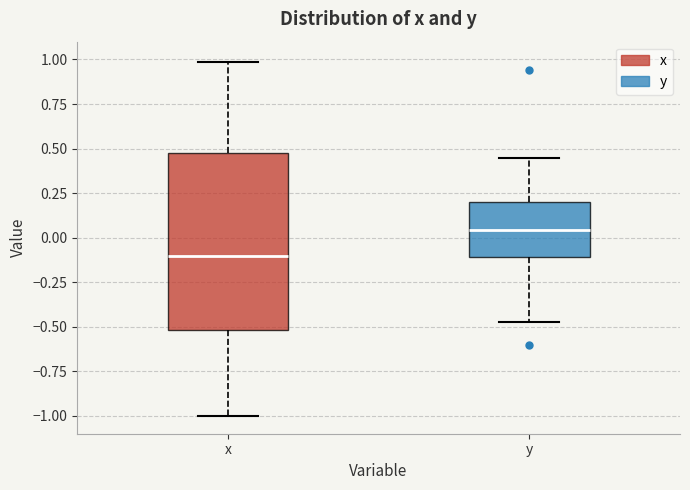

Reading left to right, transcribe this box plot: for each box, give where its median line is, the range the box spans, and where its two whiskers end, as read against the y-axis. The values are not printed on the chart, so give them approximately, as read against the axis.

x: median -0.10, box -0.50 to 0.45, whiskers -1.00 to 1.00
y: median 0.05, box -0.10 to 0.20, whiskers -0.45 to 0.45